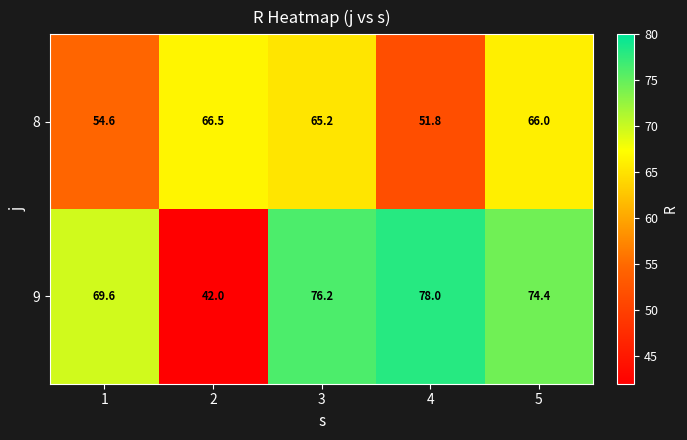

Which series has the widest spread of values?

9